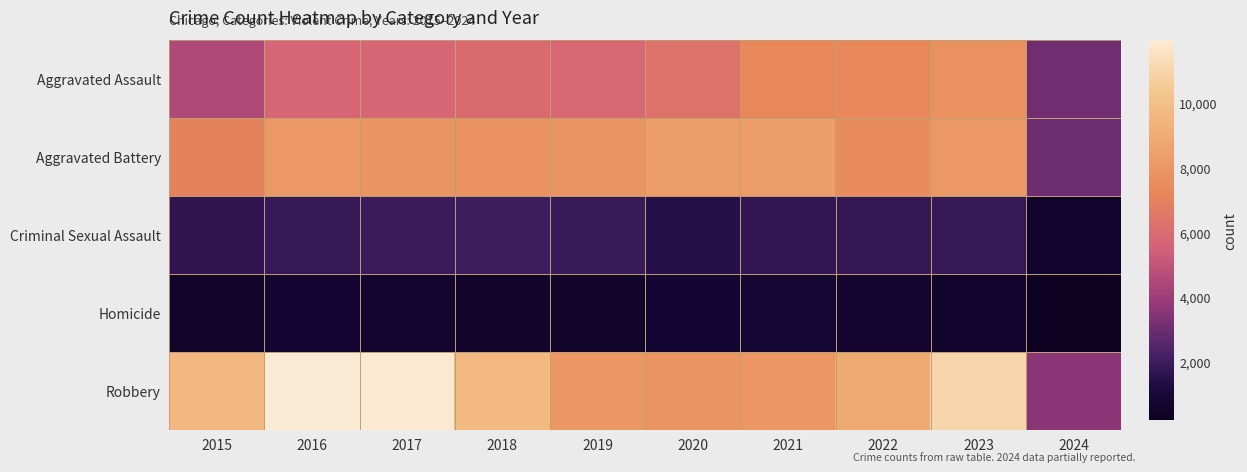

Reading left to right, transcribe all the data shown in this chart.

Aggravated Assault: 2015=4480	2016=5712	2017=5793	2018=6001	2019=5841	2020=6264	2021=7242	2022=7280	2023=7708	2024=3056
Aggravated Battery: 2015=7019	2016=8086	2017=7845	2018=7735	2019=7858	2020=8320	2021=8347	2022=7488	2023=8078	2024=3004
Criminal Sexual Assault: 2015=1699	2016=1848	2017=1972	2018=2032	2019=1908	2020=1483	2021=1727	2022=1795	2023=1817	2024=613
Homicide: 2015=496	2016=786	2017=672	2018=588	2019=499	2020=787	2021=804	2022=724	2023=625	2024=199
Robbery: 2015=9638	2016=11960	2017=11880	2018=9681	2019=7995	2020=7855	2021=7920	2022=8962	2023=11059	2024=3586